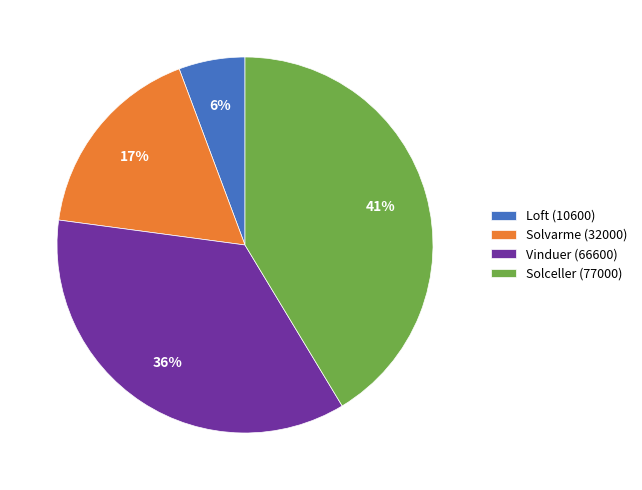

To the nearest percent, what is the combined percentage of Solvarme (32000) and Vinduer (66600)?

53%